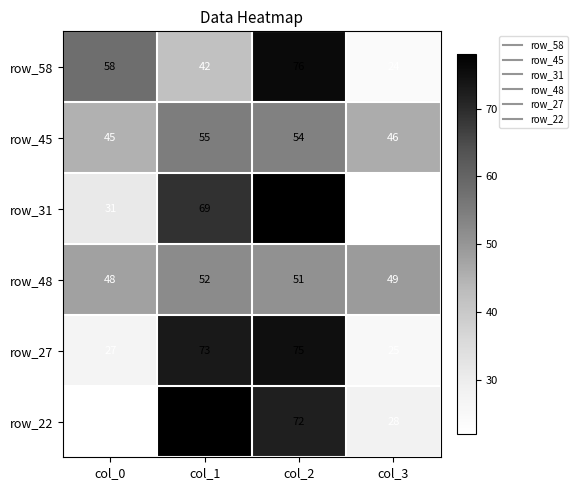

What is the minimum value shown in the chart?

22